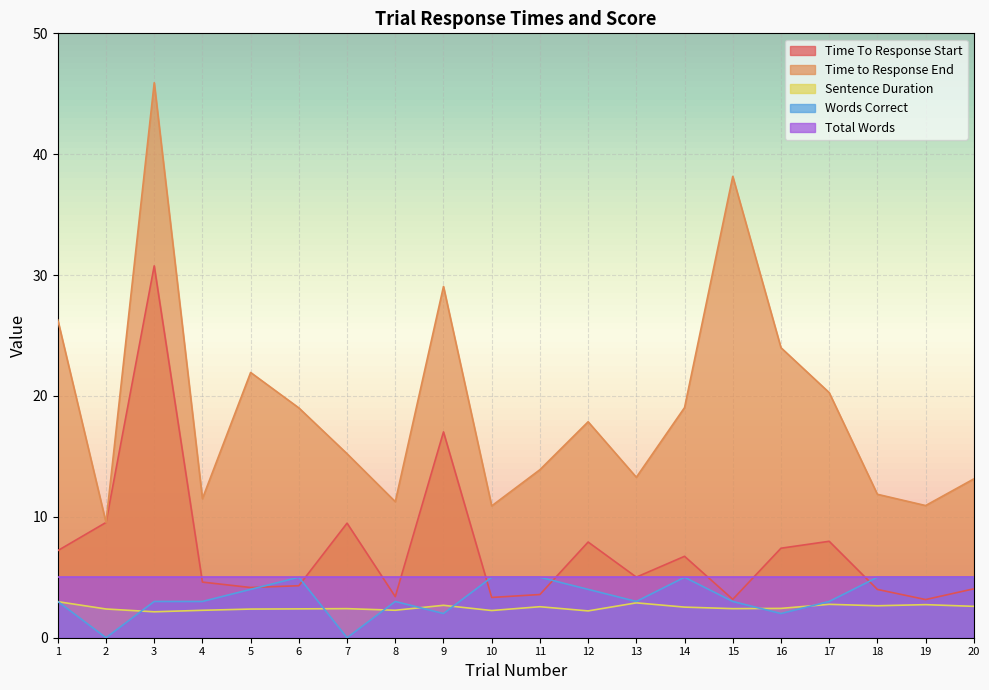

How many values in Words Correct are above zero?

18